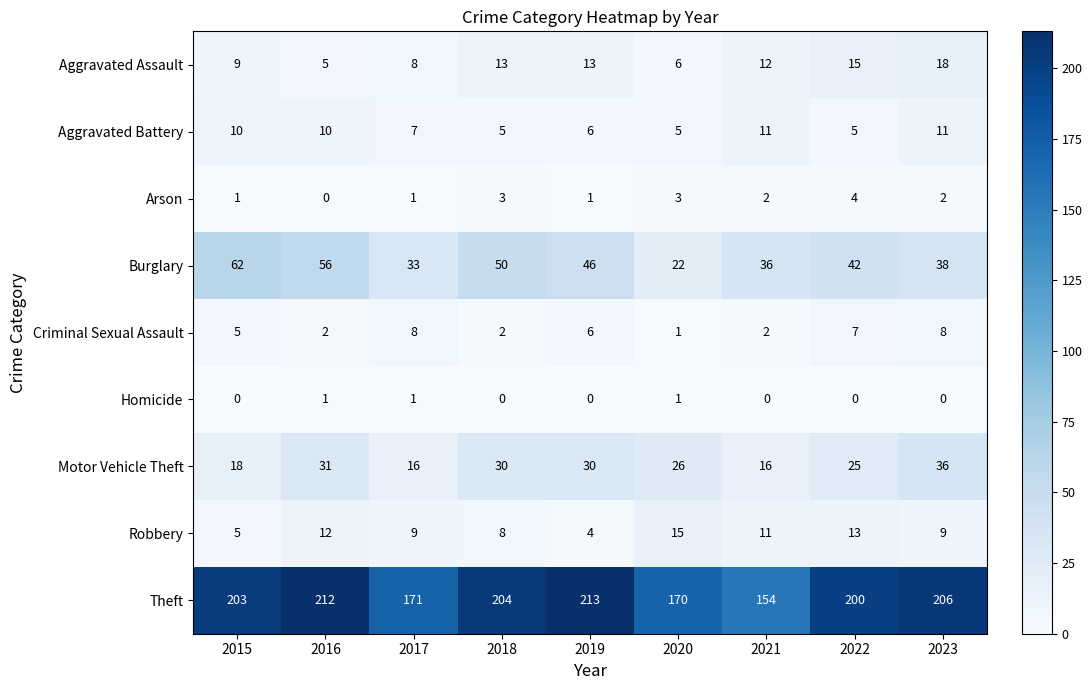

Which series has the largest range (max minus min)?

Theft